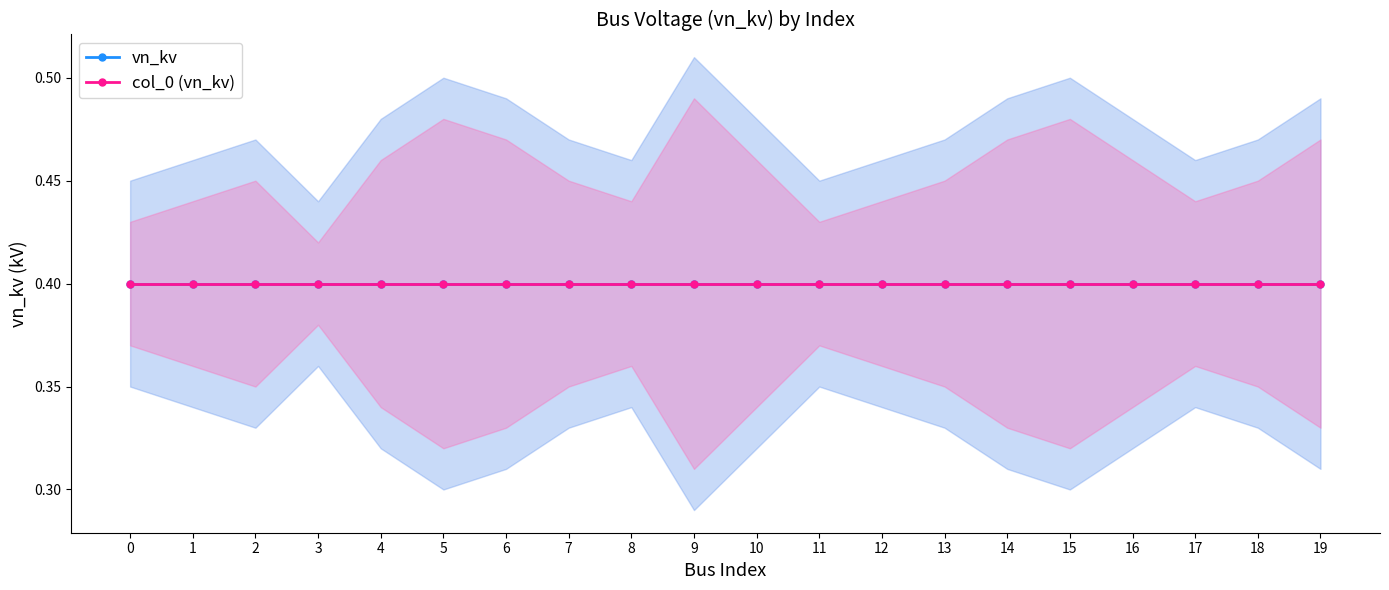

List the series in order of their peak value, highest first.

vn_kv_upper, col_0_upper, vn_kv, col_0_vals, col_0_lower, vn_kv_lower